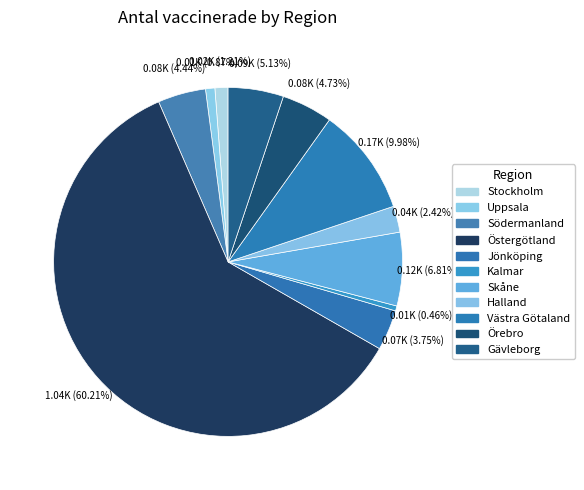

What is the change in value from Stockholm to Södermanland?

+56